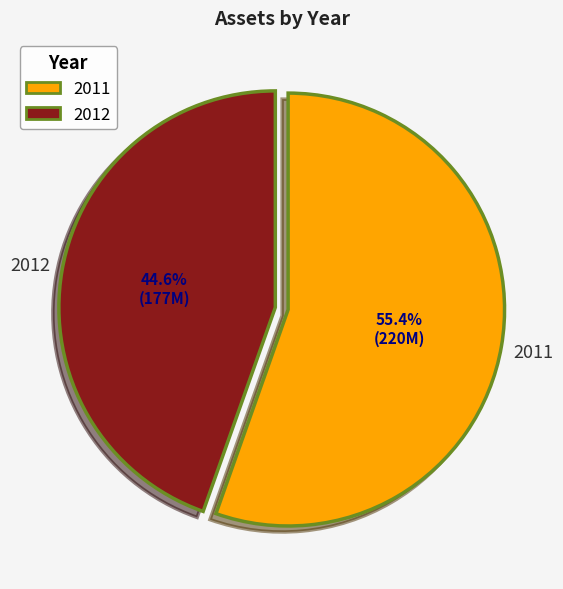

Is it true that 2011 is 49% of the pie?

False